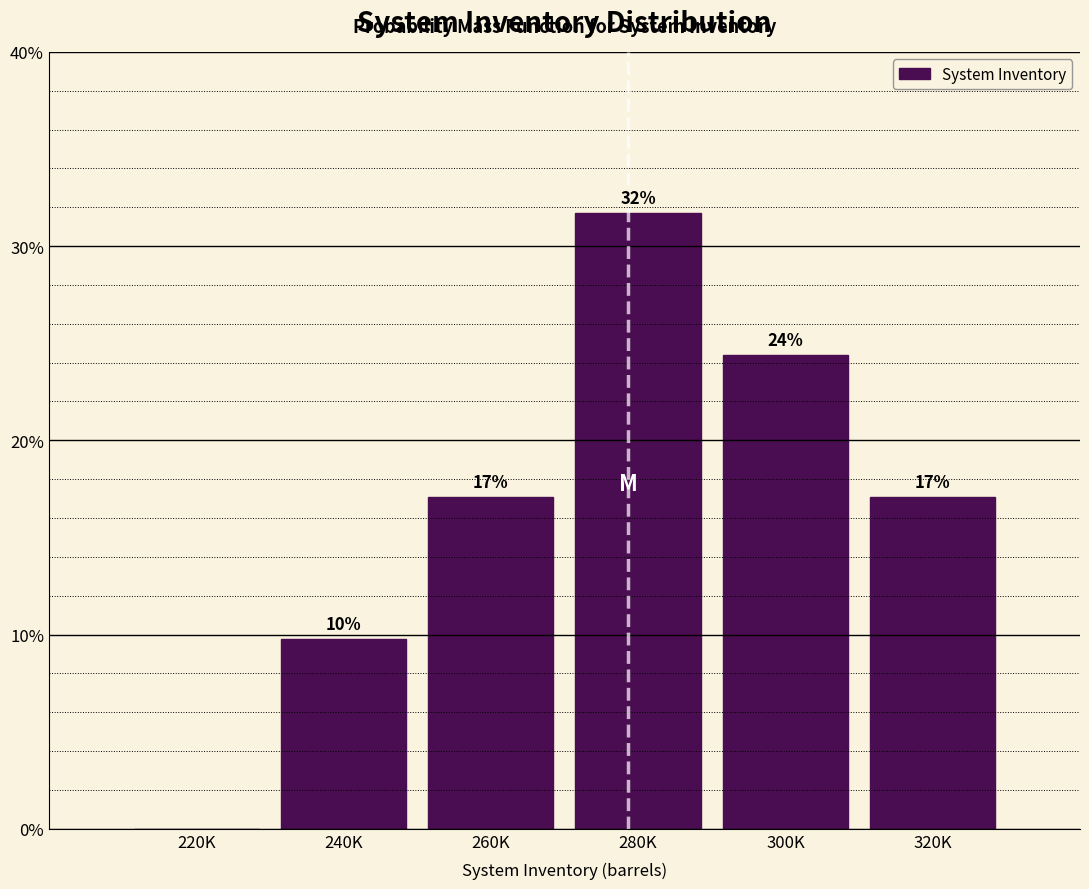

Are the bars horizontal?

No